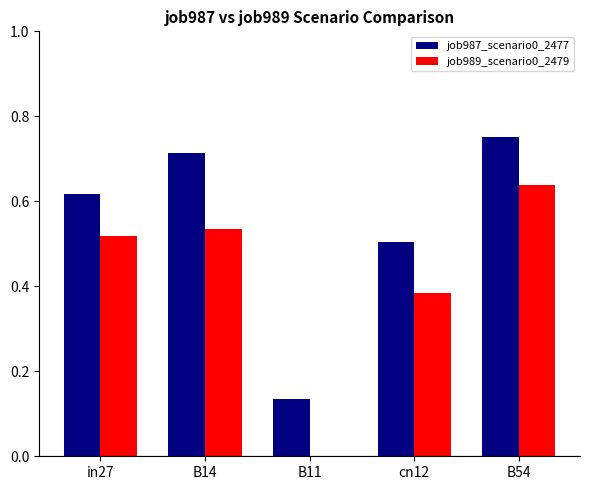

At which label does job987_scenario0_2477 reach its peak?

B54